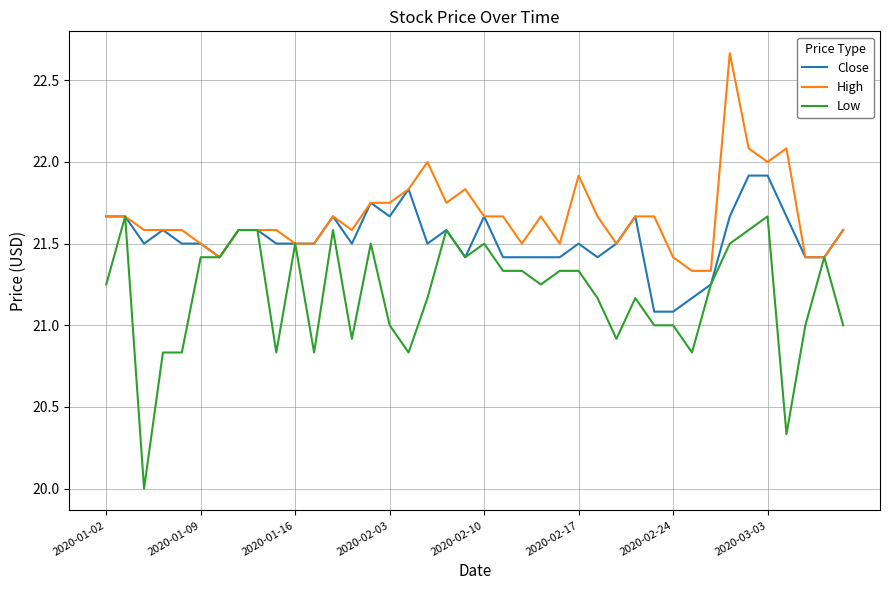

What is the difference between the maximum and minimum values in the High series?

1.3